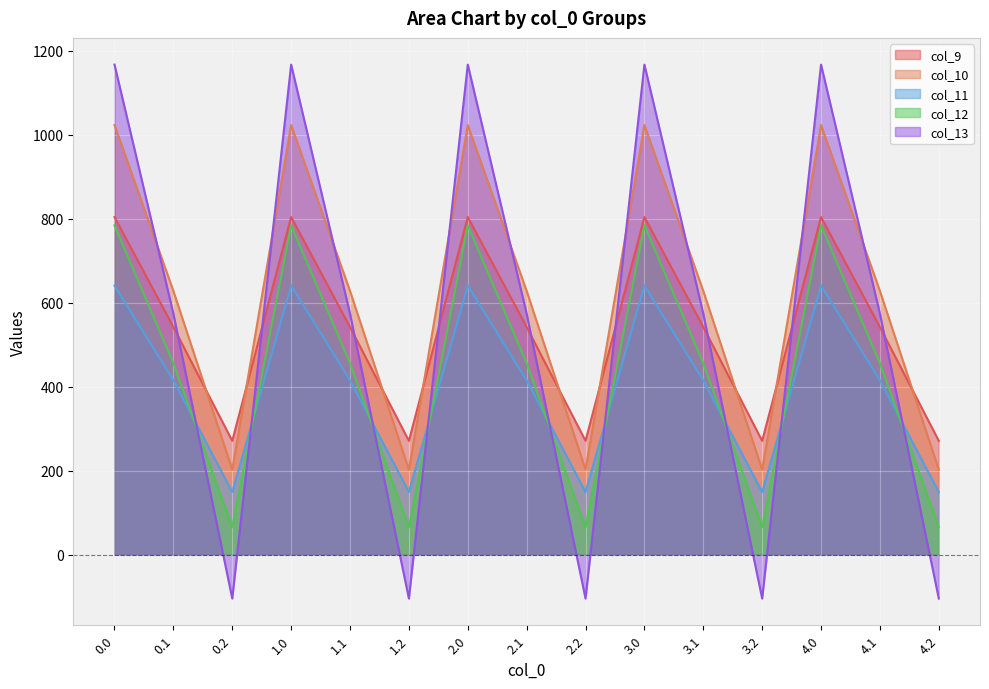

How many interior local peaks does the col_9 series have?

4